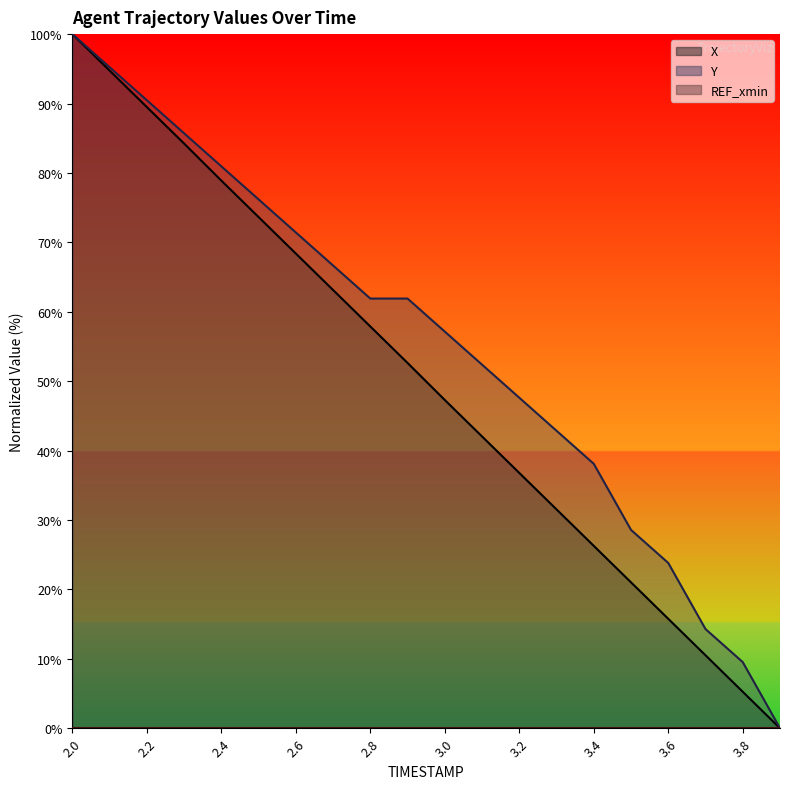

What value does the Y series have at 2.6?

71.4